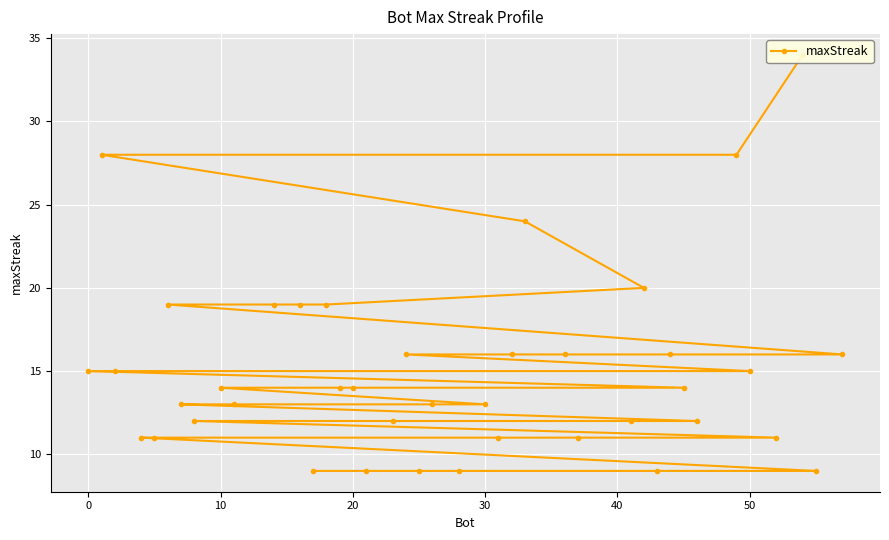

Count the number of data series in this chart.

1